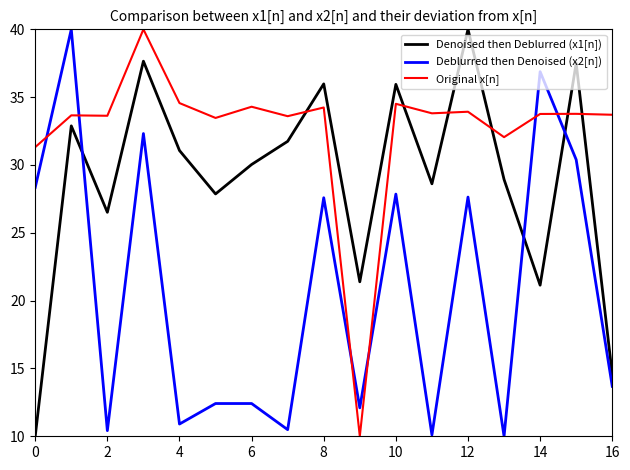

How many intersections are there between Original x[n] and Deblurred then Denoised (x2[n])?

6